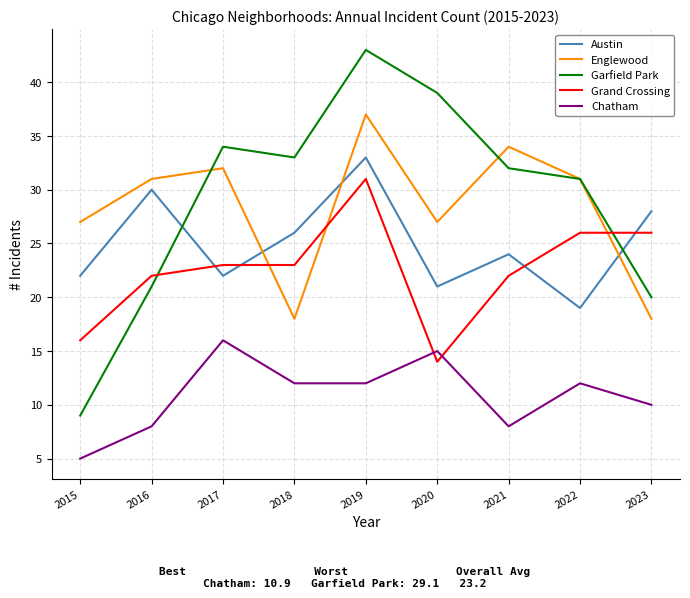

Which series has the widest spread of values?

Garfield Park